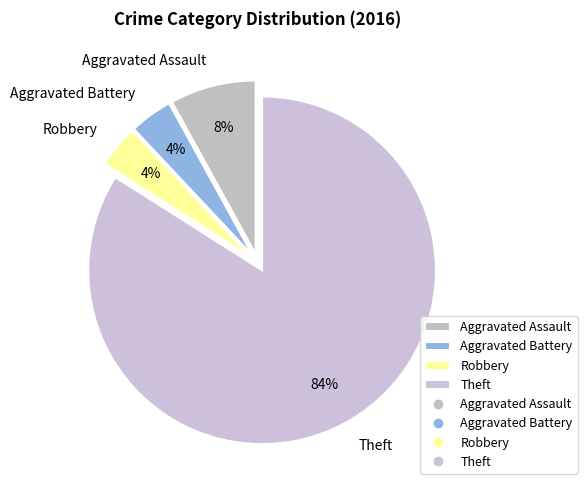

How many slices are in this pie chart?

4